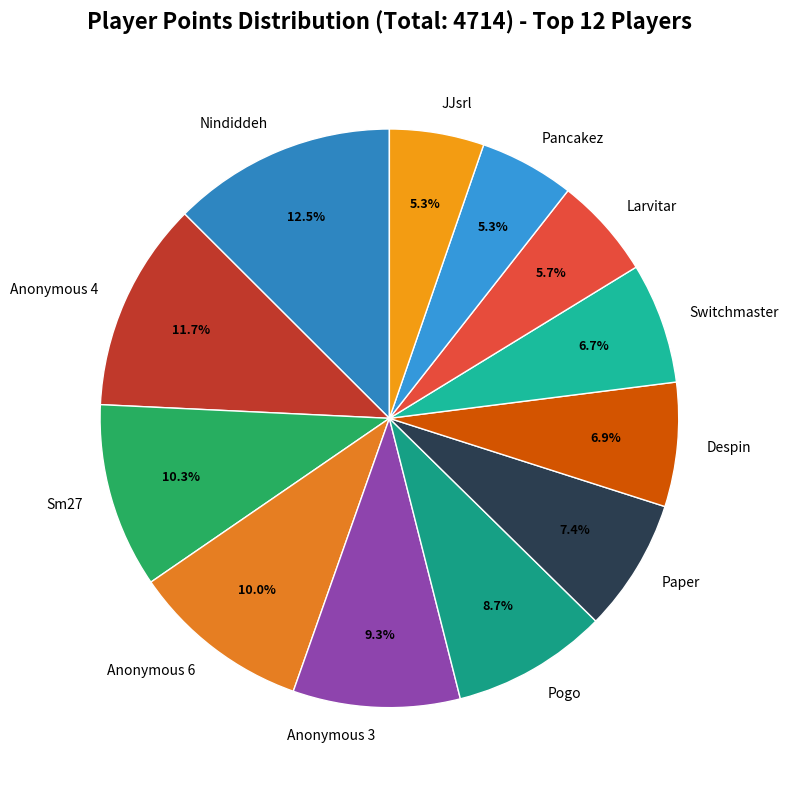

Which has a higher value, JJsrl or Anonymous 3?

Anonymous 3